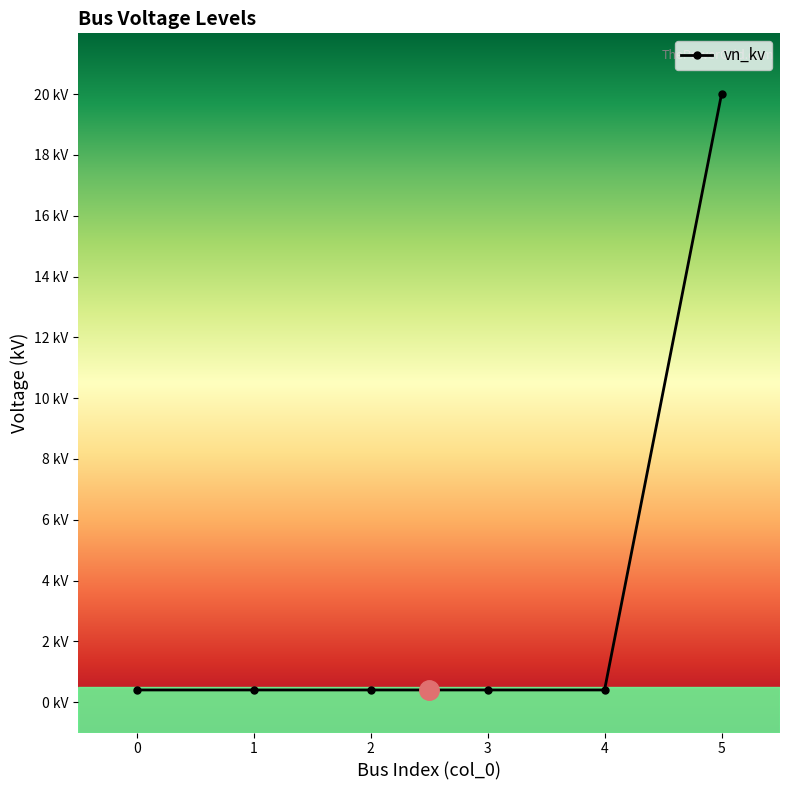

List the labels in order of value, largest first.

5, 0, 1, 2, 3, 4